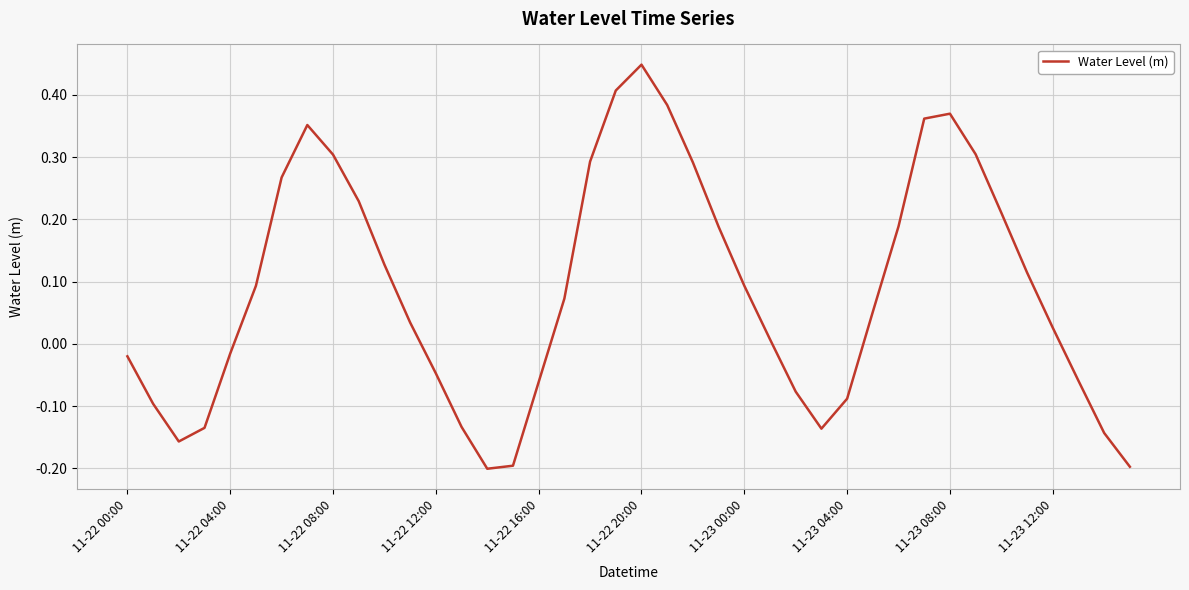

Count the number of categories in the chart.

40